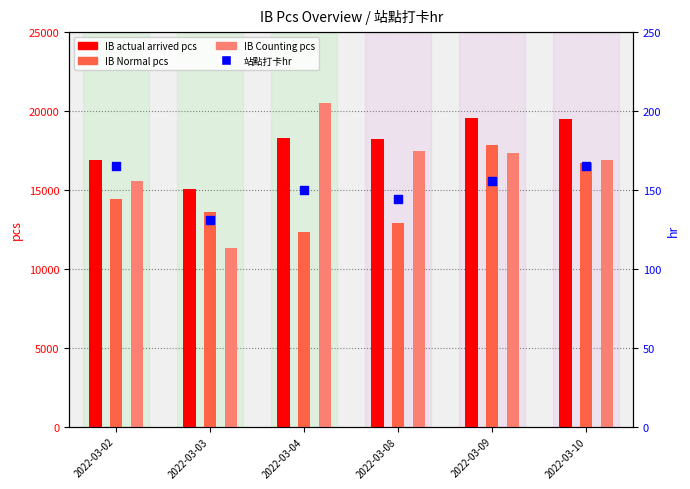

Which series contains the highest Y value?

IB Counting pcs